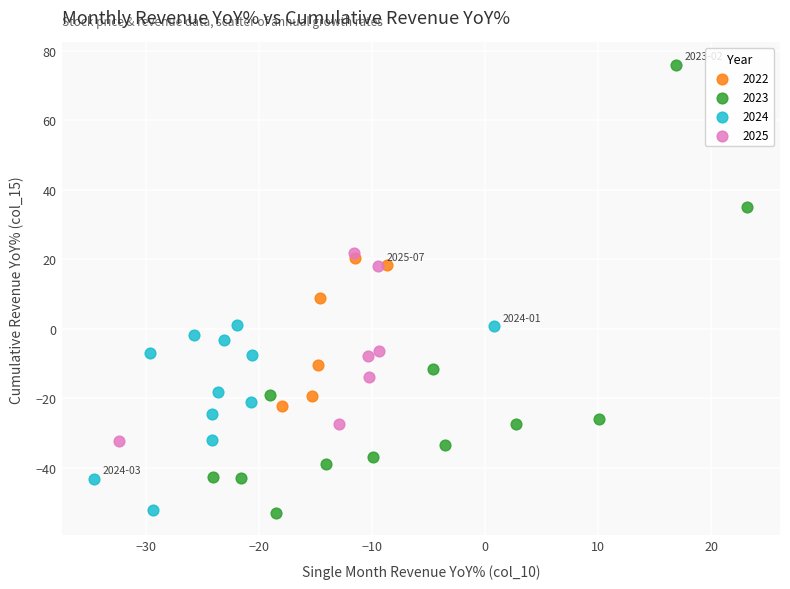

Which series has the largest Y range (max minus min)?

2023